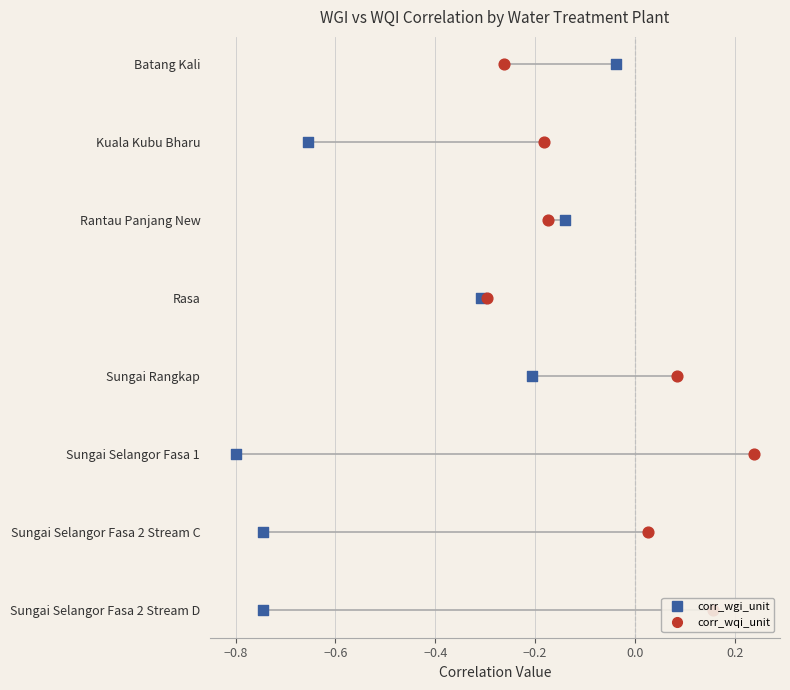

Is the value of corr_wgi_unit at 0.0 greater than the value of corr_wqi_unit at 0.4?

No